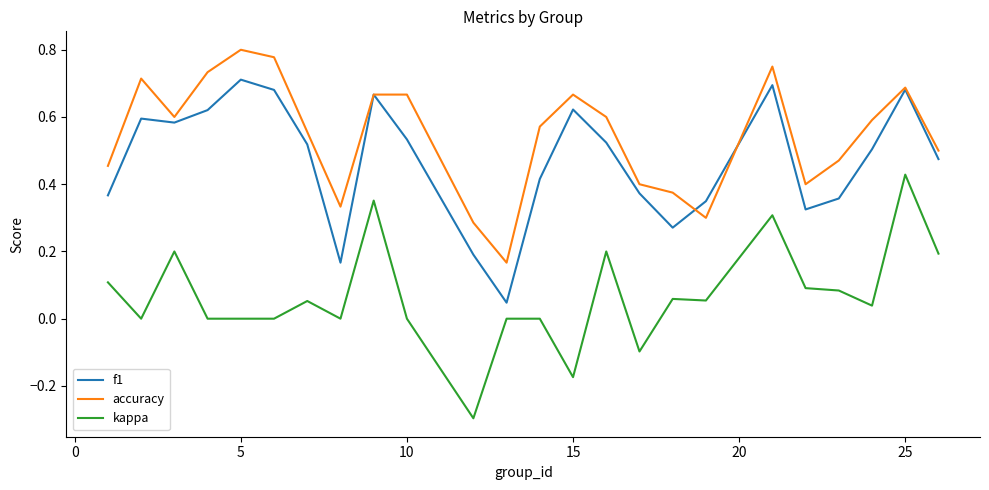

What is the smallest value displayed?

-0.3